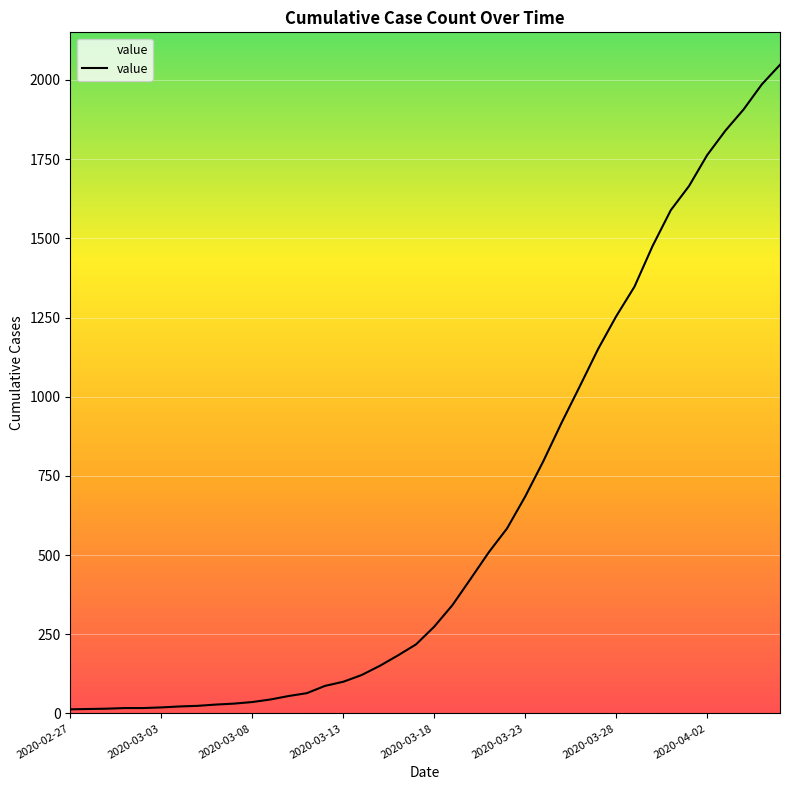

What is the difference between the maximum and minimum values?

2035